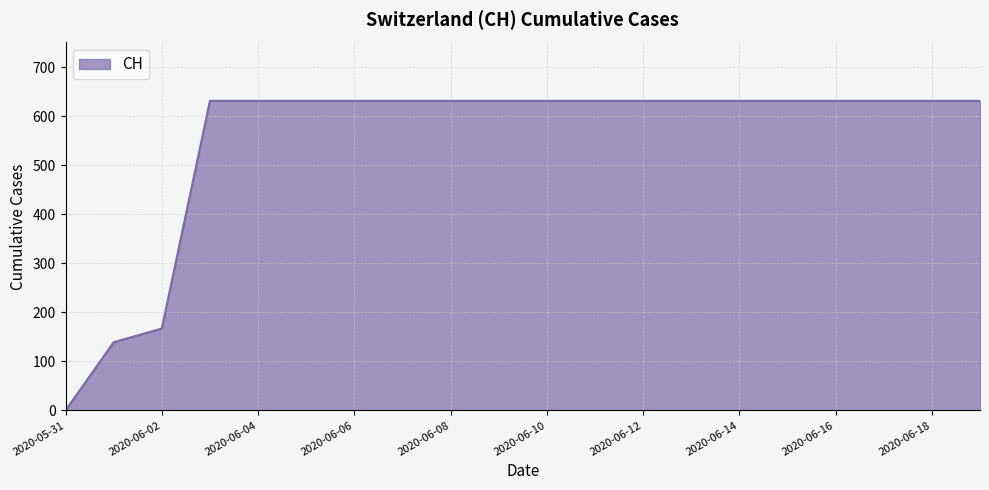

What is the difference between the maximum and minimum values?

631